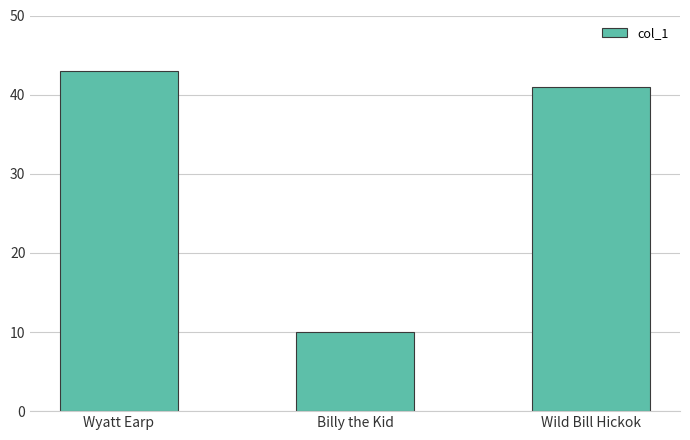

What is the sum of all values?

94